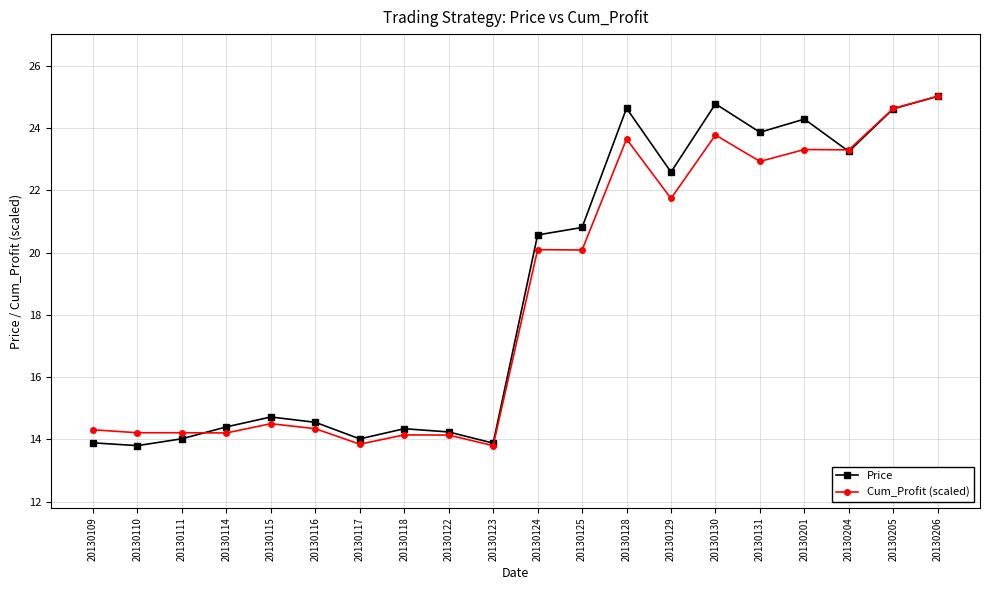

What is the total value across all series at 20130130?

48.6